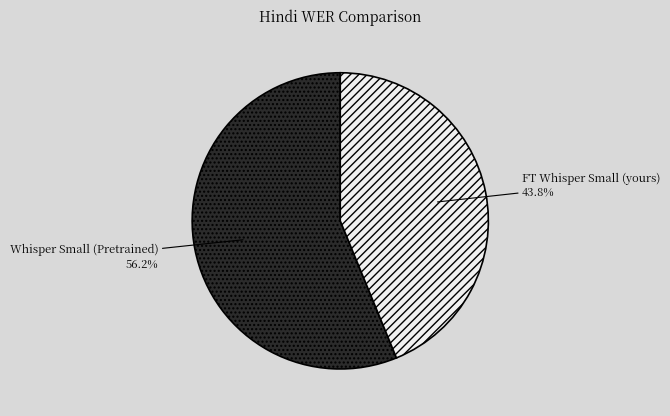

What is the smallest slice in the pie chart?

FT Whisper Small (yours)